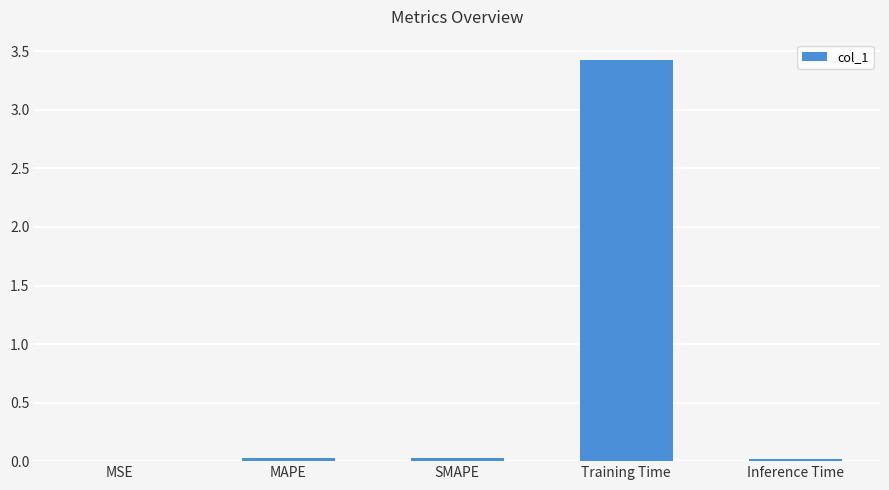

The chart shows a value of 4.5 at Training Time. True or false?

False